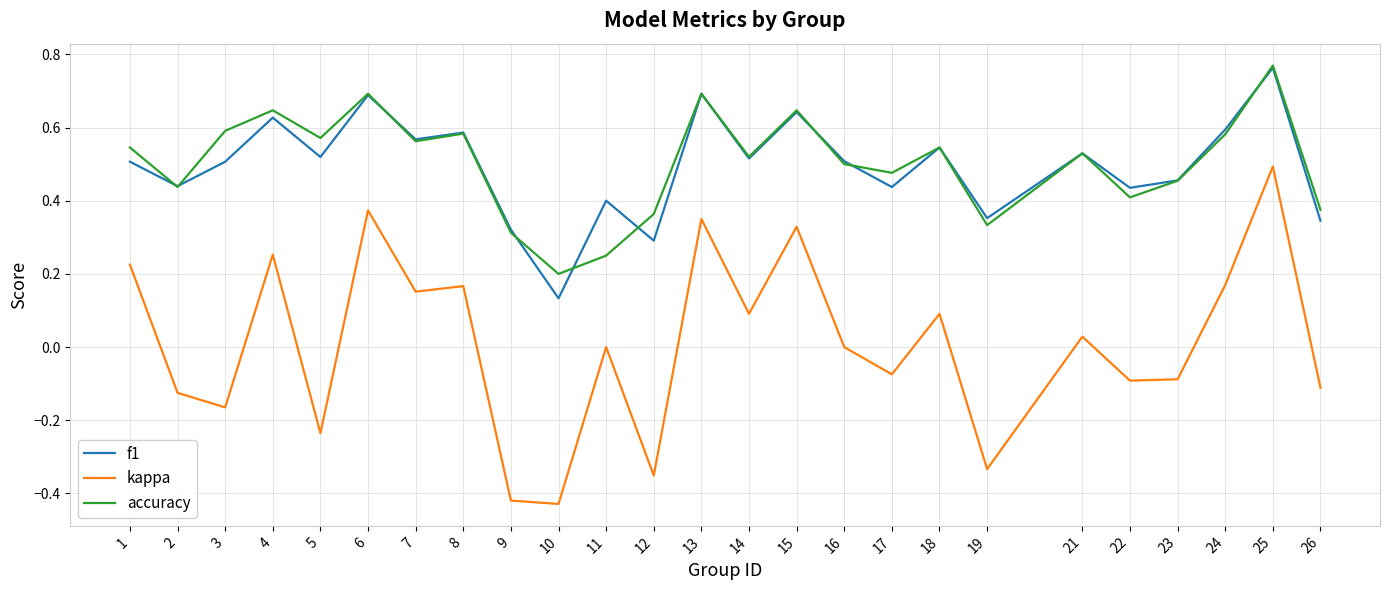

At which label does accuracy reach its minimum?

10